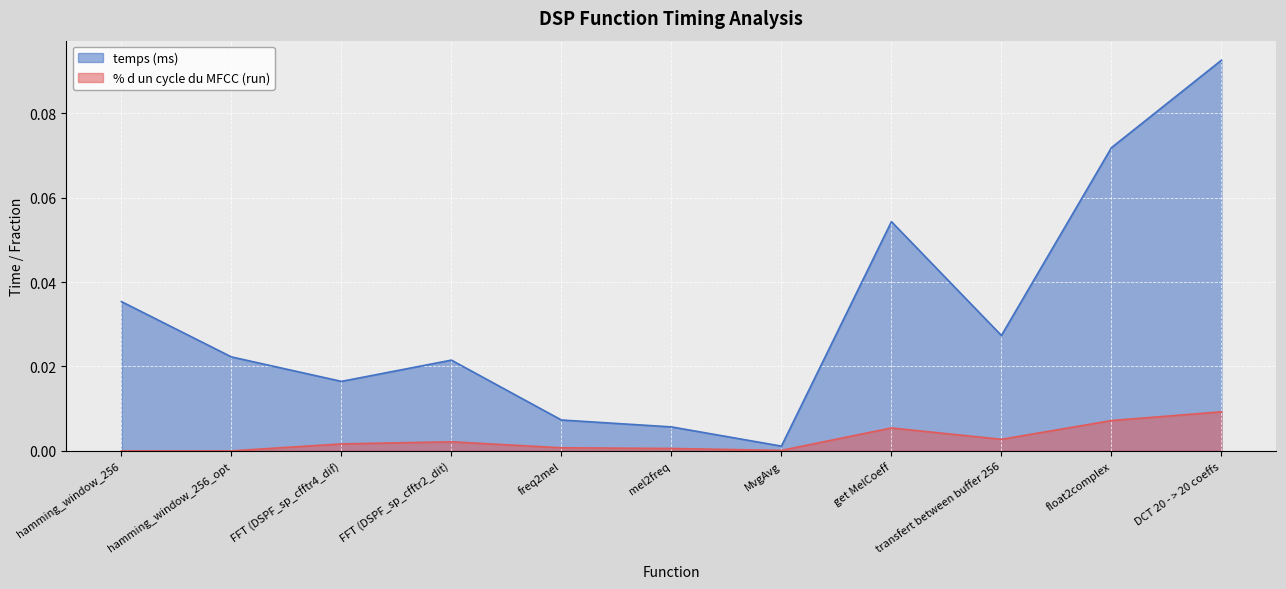

Which series has the widest spread of values?

temps (ms)